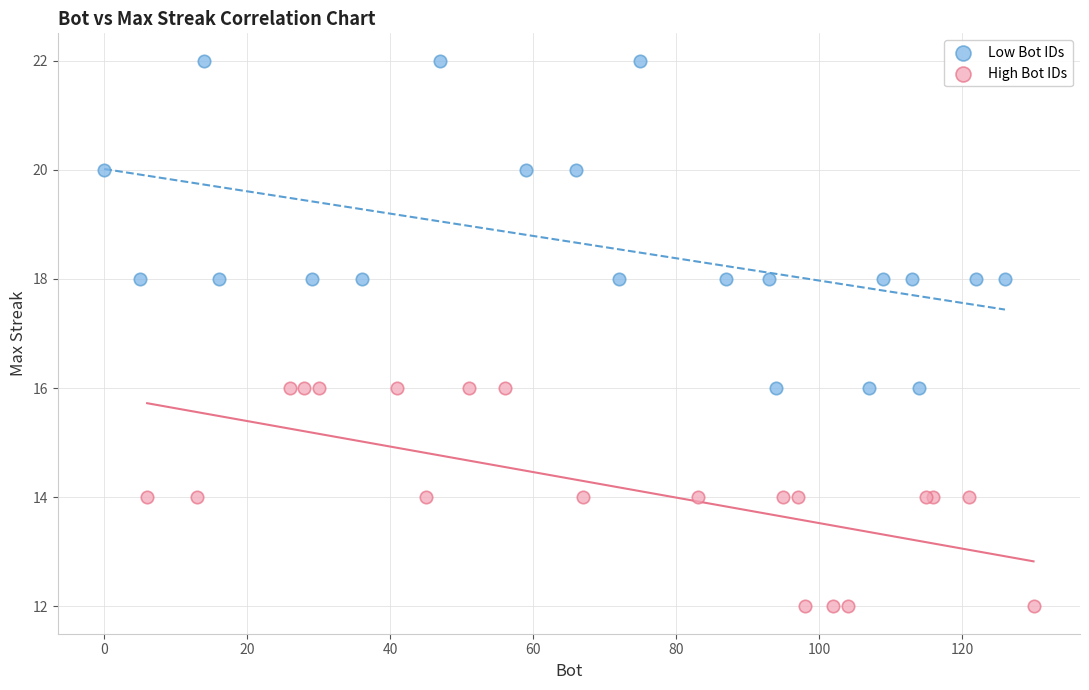

Which series has the largest Y range (max minus min)?

Low Bot IDs